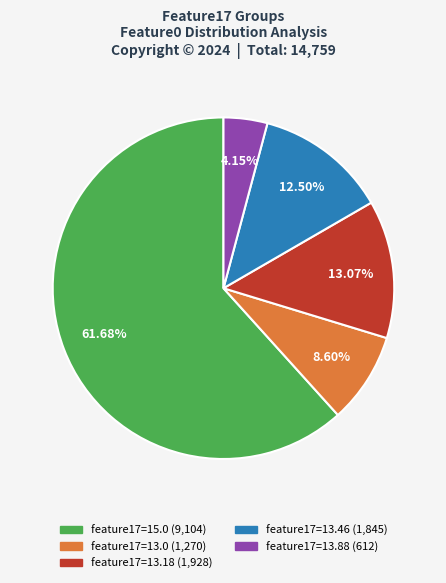

Does any single category account for the majority?

Yes